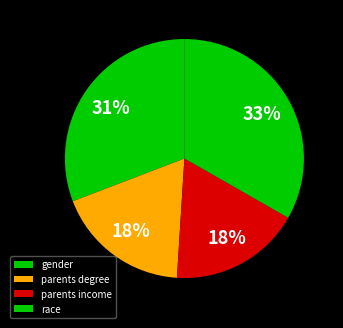

Which slice is the largest?

race